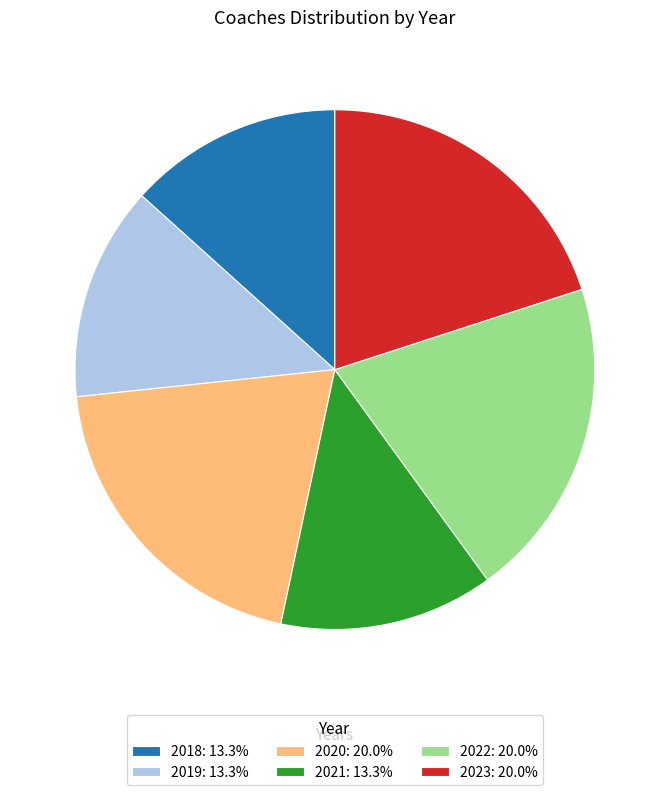

How many segments does this pie chart have?

6